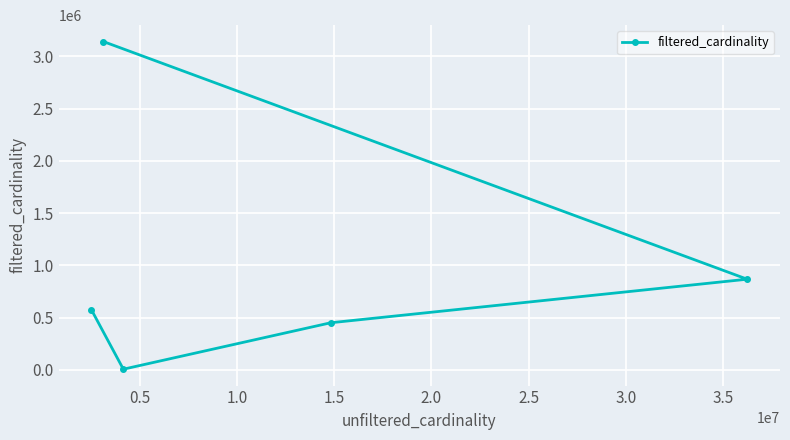

What is the difference between the maximum and minimum values?

3133571